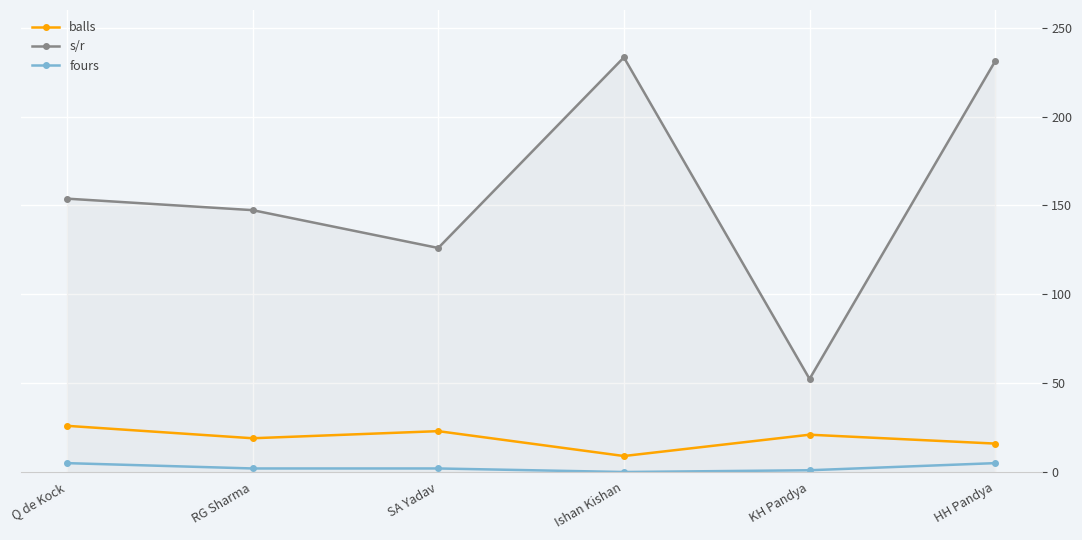

What is the minimum value for balls?

9.0